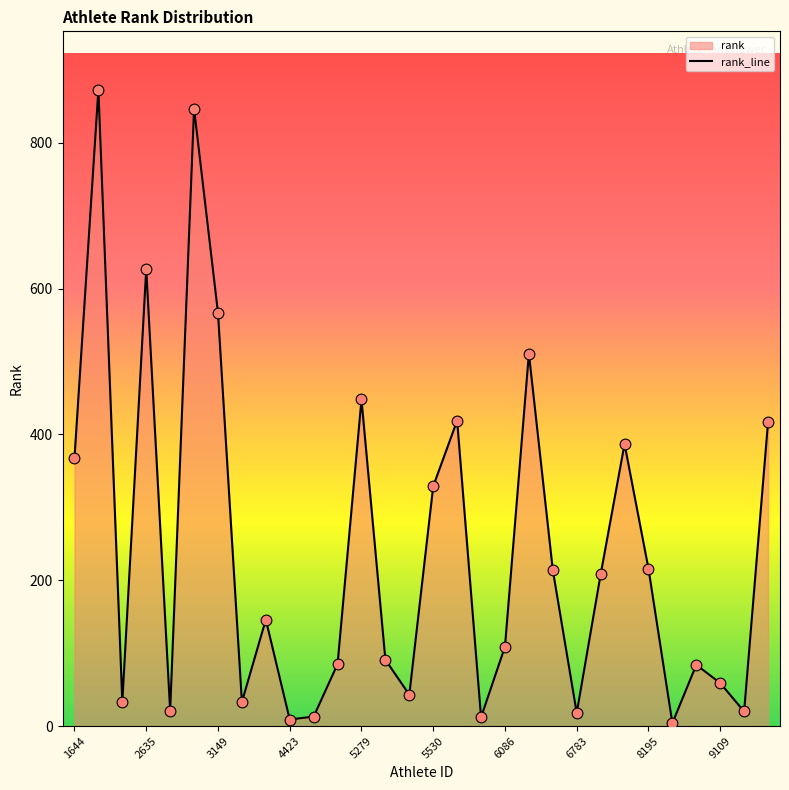

Which has a higher value, 5471 or 6214?

6214